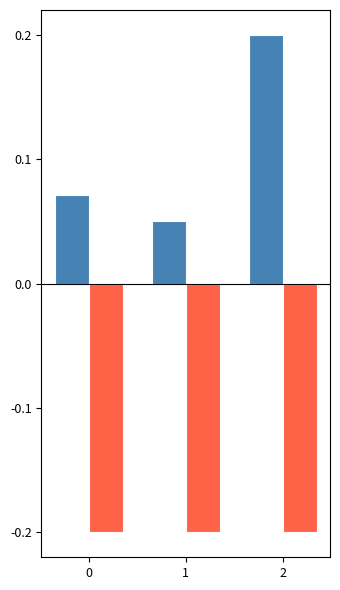

What is the smallest value displayed?

-0.2